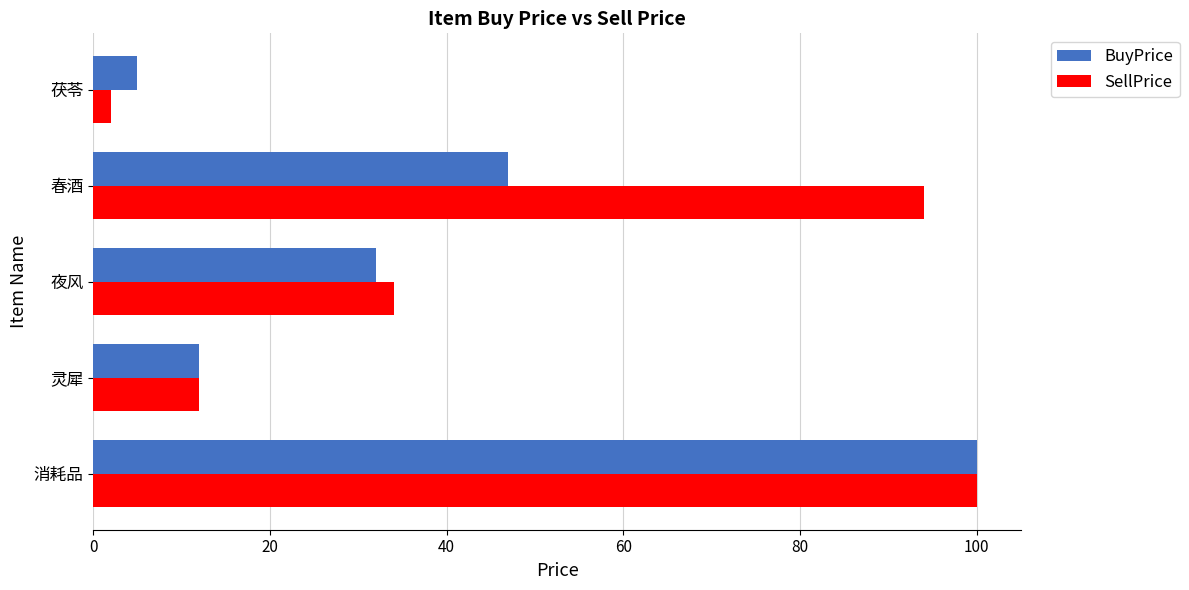

Is it true that BuyPrice equals 165 at 消耗品?

False